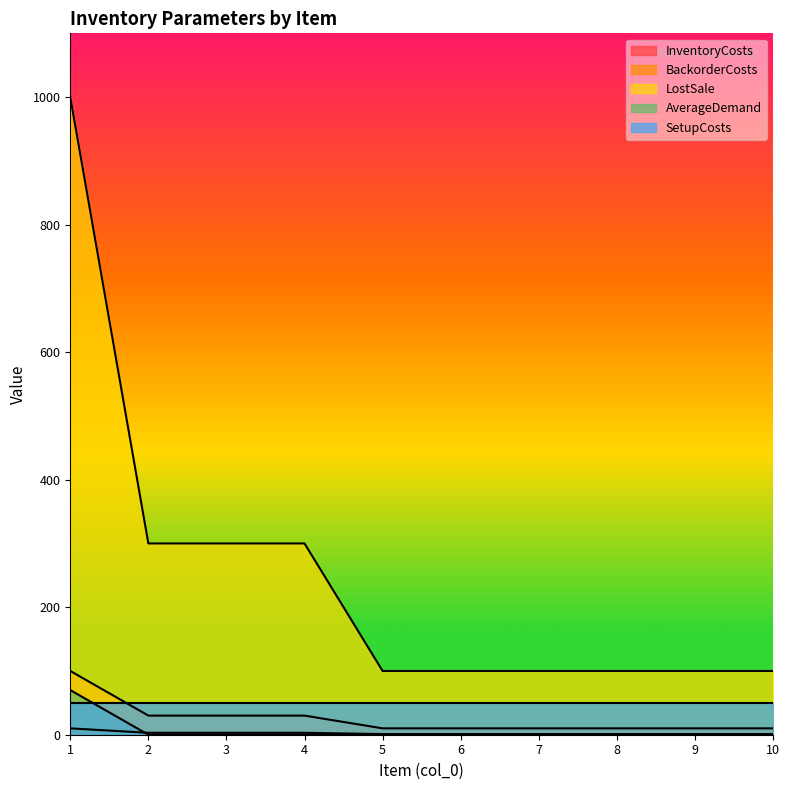

What is the value of the LostSale point at the 6th from the left?

100